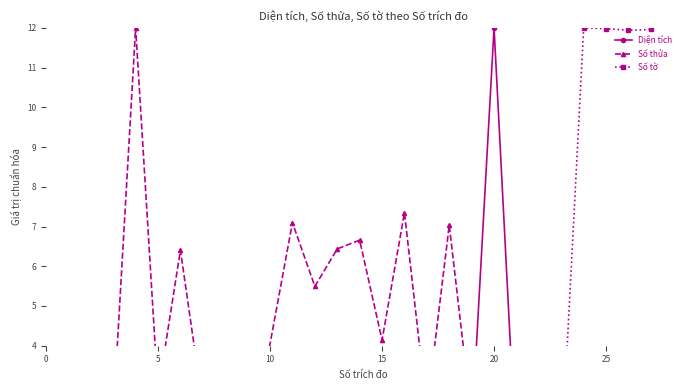

What is the minimum value for Số tờ?

1.0